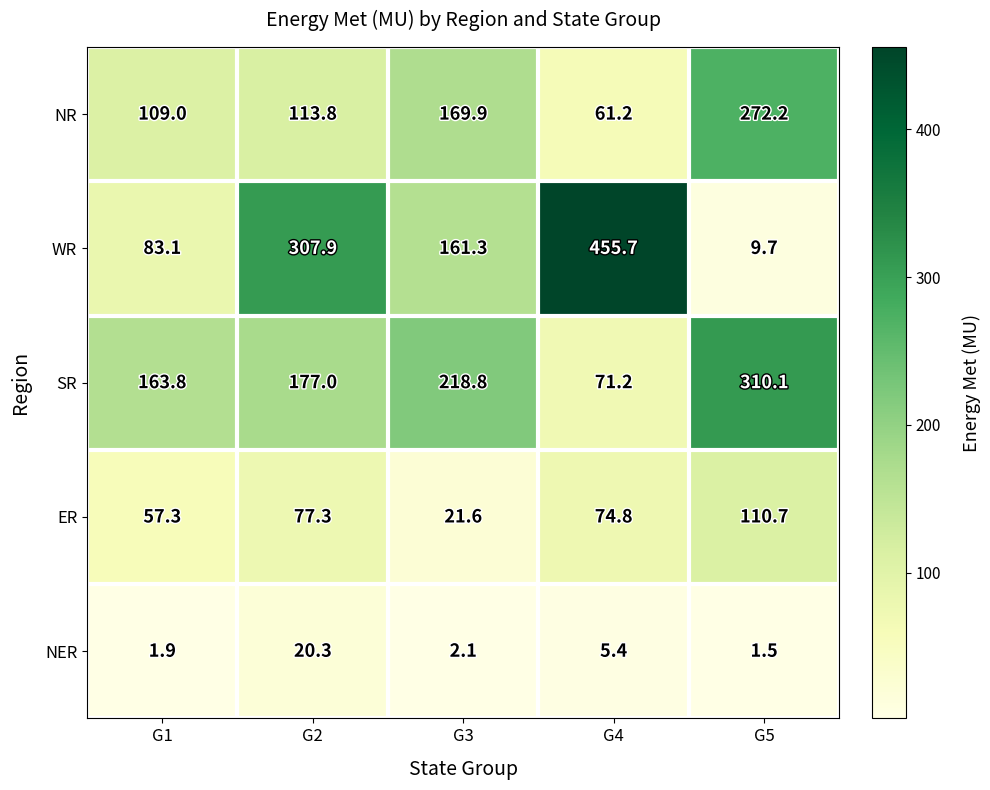

True or false: NER has a value of 1.0 at G5.

False